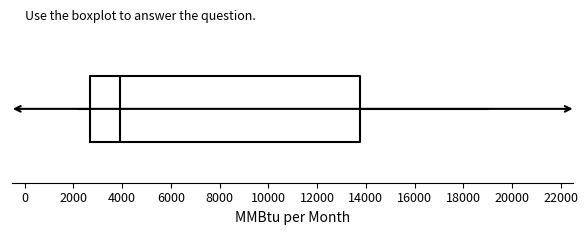

Transcribe this box plot: give where the median line is, the range the box spans, and where the two whiskers end, as read against the x-axis. The values are not printed on the chart, so give them approximately, as read against the axis.

median 4000, box 2600 to 13800, whiskers 2200 to 19000